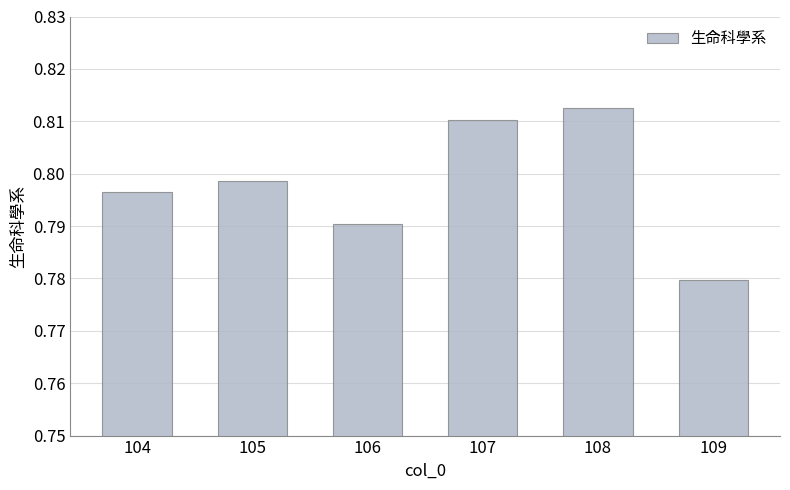

List the labels in order of value, largest first.

108, 107, 105, 104, 106, 109